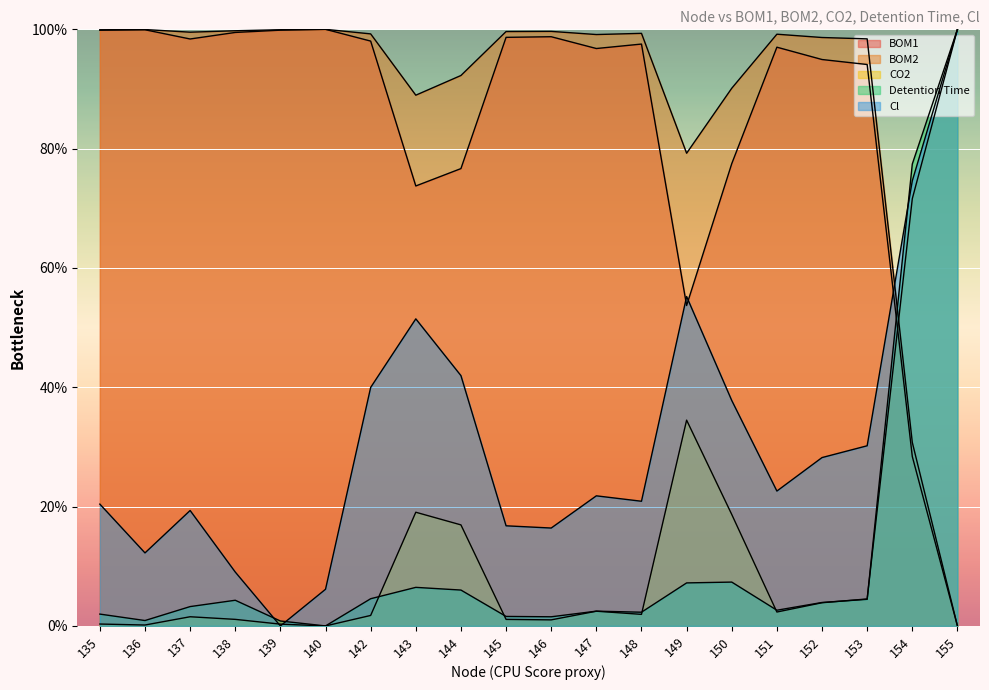

The CO2 series shows 8.3 at 143. True or false?

False